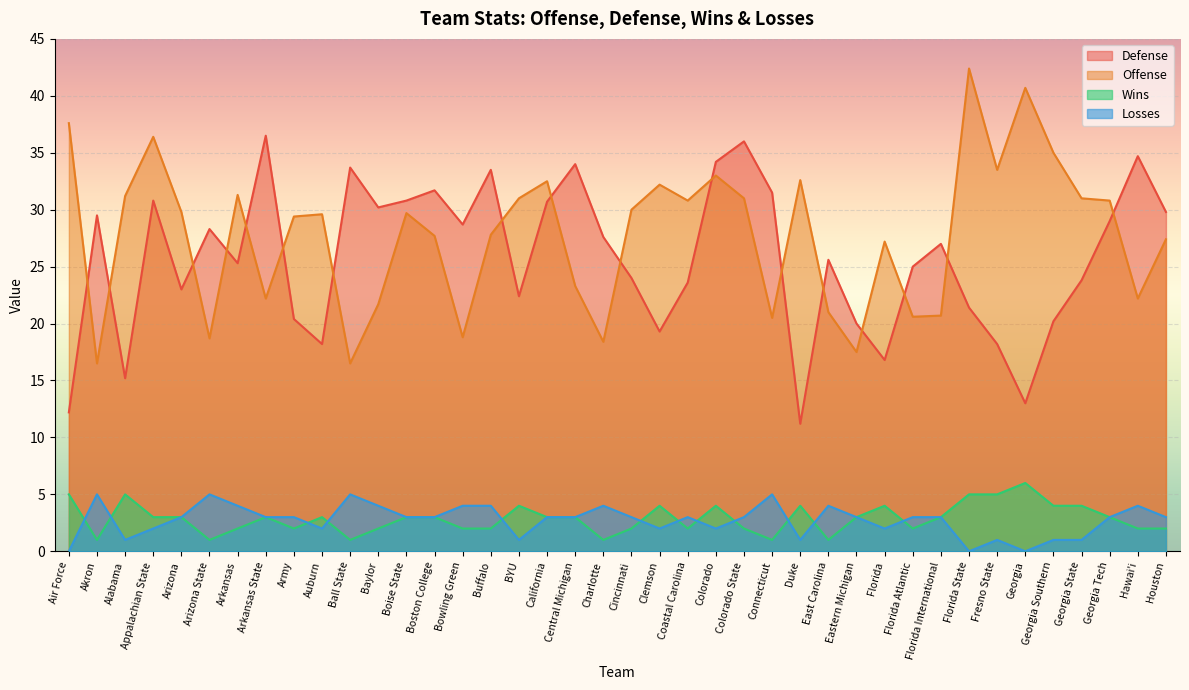

How many values in the Losses series are below 3?

14